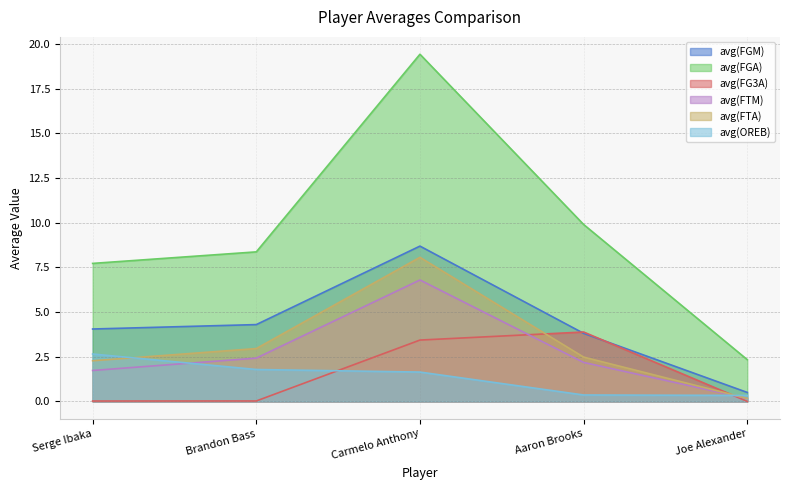

Reading right to left, transcribe all the data shown in this chart.

avg(FGM): Joe Alexander=0.5	Aaron Brooks=3.8	Carmelo Anthony=8.7	Brandon Bass=4.3	Serge Ibaka=4.0
avg(FGA): Joe Alexander=2.3	Aaron Brooks=9.9	Carmelo Anthony=19.4	Brandon Bass=8.4	Serge Ibaka=7.7
avg(FG3A): Joe Alexander=0.0	Aaron Brooks=3.9	Carmelo Anthony=3.4	Brandon Bass=0.0	Serge Ibaka=0.0
avg(FTM): Joe Alexander=0.2	Aaron Brooks=2.2	Carmelo Anthony=6.8	Brandon Bass=2.4	Serge Ibaka=1.7
avg(FTA): Joe Alexander=0.2	Aaron Brooks=2.5	Carmelo Anthony=8.1	Brandon Bass=3.0	Serge Ibaka=2.3
avg(OREB): Joe Alexander=0.3	Aaron Brooks=0.4	Carmelo Anthony=1.6	Brandon Bass=1.8	Serge Ibaka=2.7